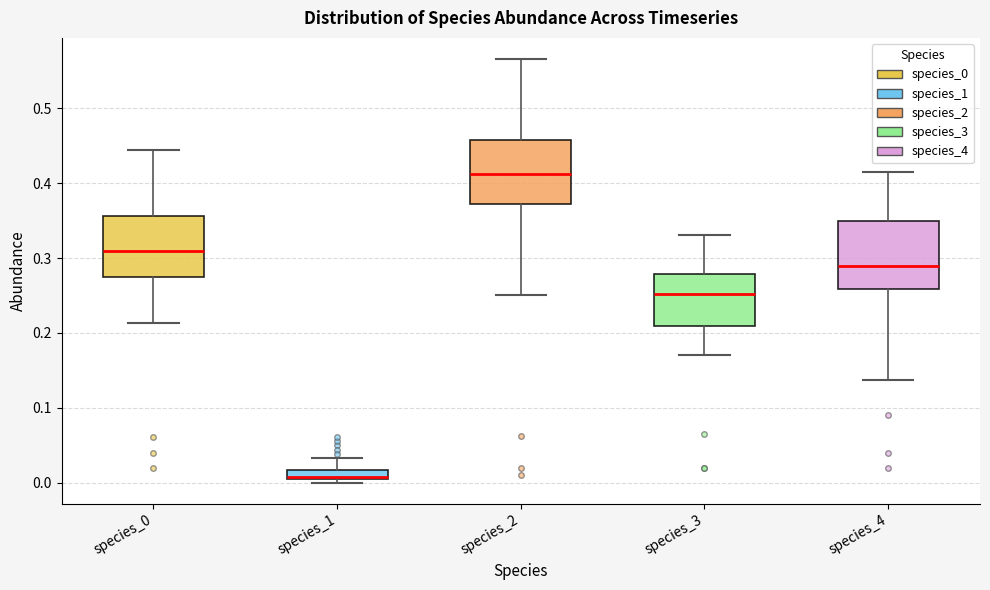

Which box has the highest median line?

species_2